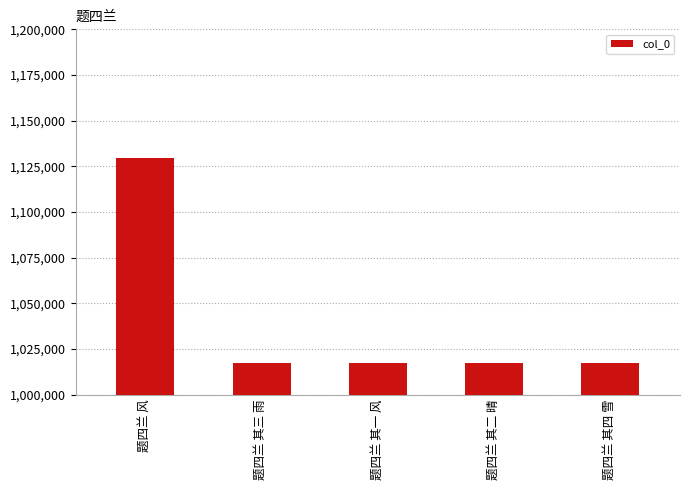

Are the bars horizontal?

No